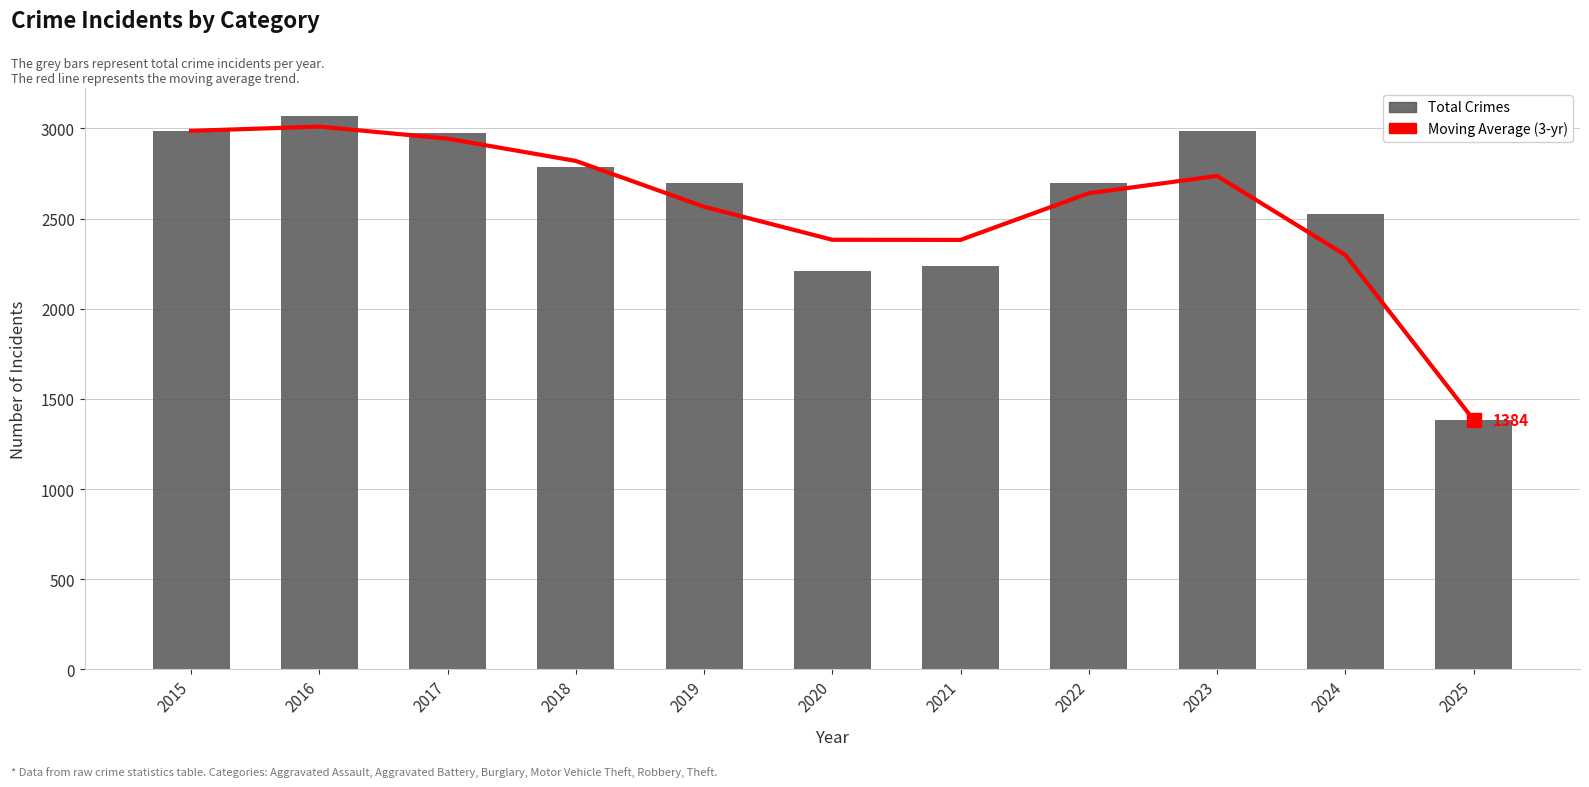

Reading left to right, list all the values displayed in this chart.

Moving Average: 2987.0	3010.3	2943.7	2820.0	2566.0	2382.7	2382.0	2641.0	2736.7	2298.7	1384.0
Total: 2987.0	3071.0	2973.0	2787.0	2700.0	2211.0	2237.0	2698.0	2988.0	2524.0	1384.0